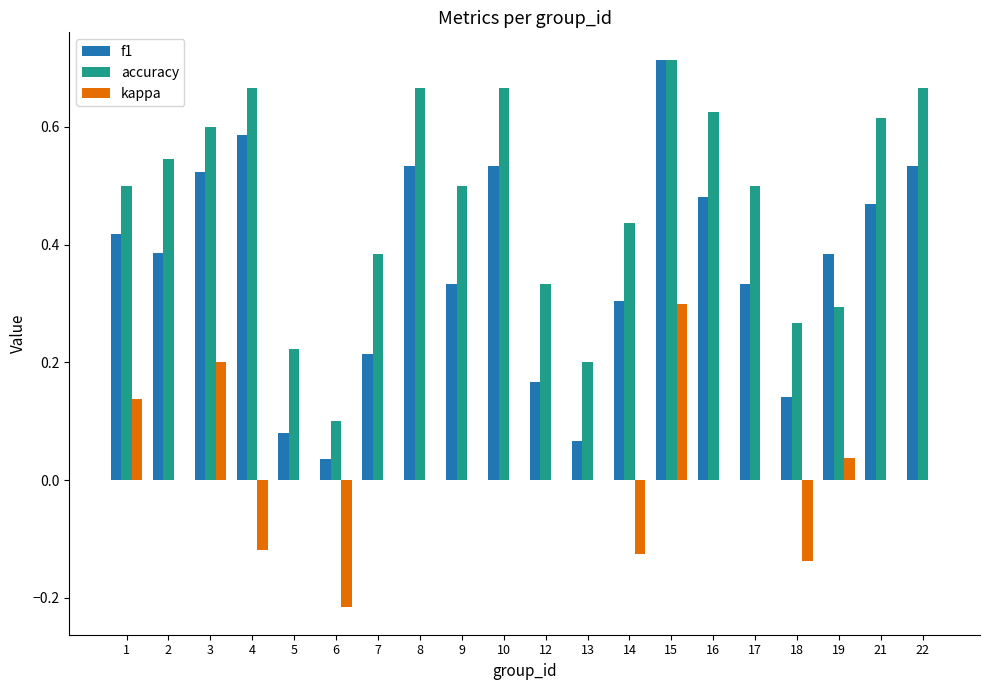

What is the sum of all accuracy values?

9.5